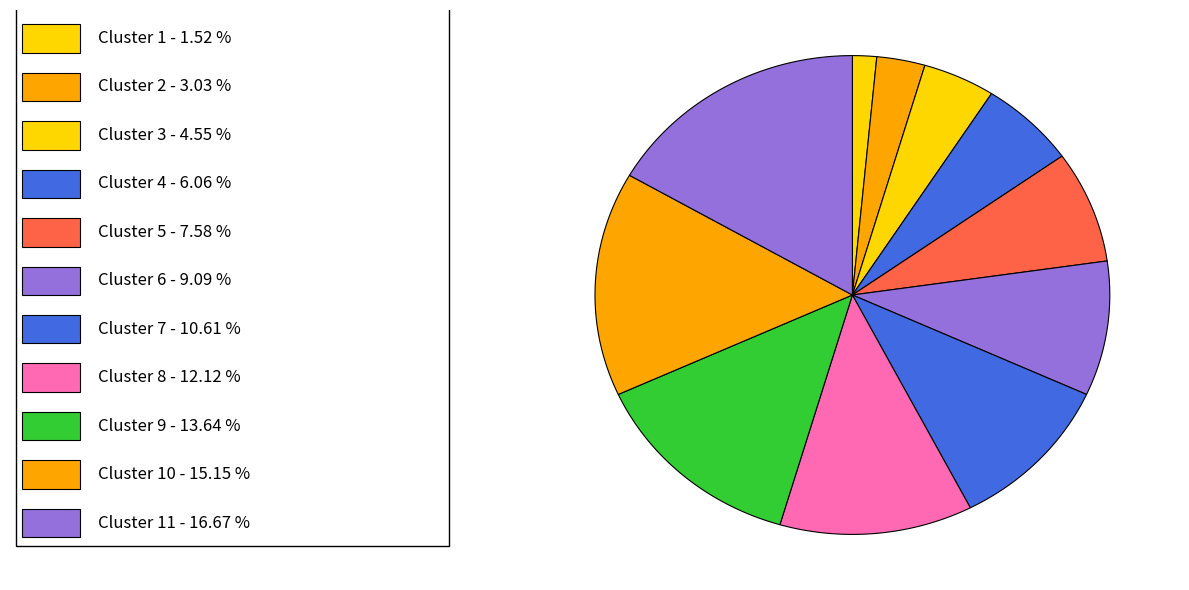

To the nearest percent, what is the difference between the Cluster 5 and Cluster 9 slice percentages?

6%